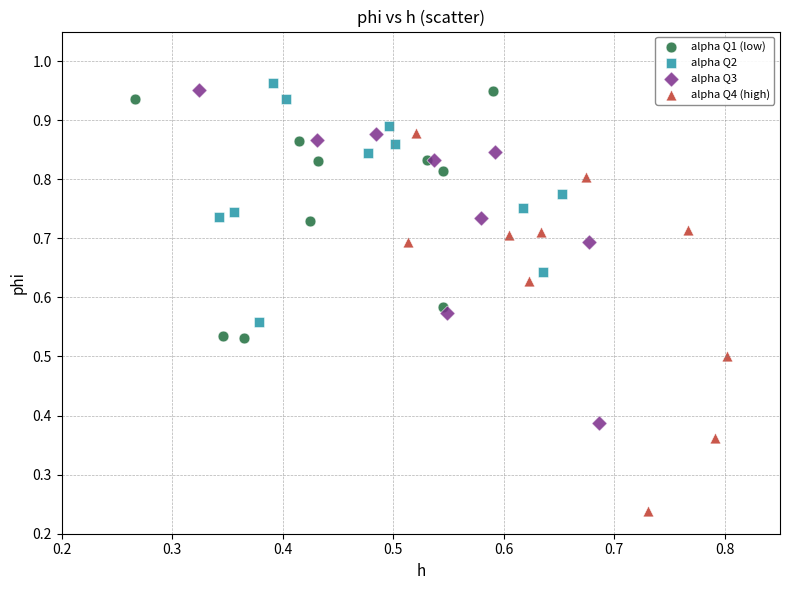

Which series reaches the minimum Y coordinate?

alpha Q4 (high)